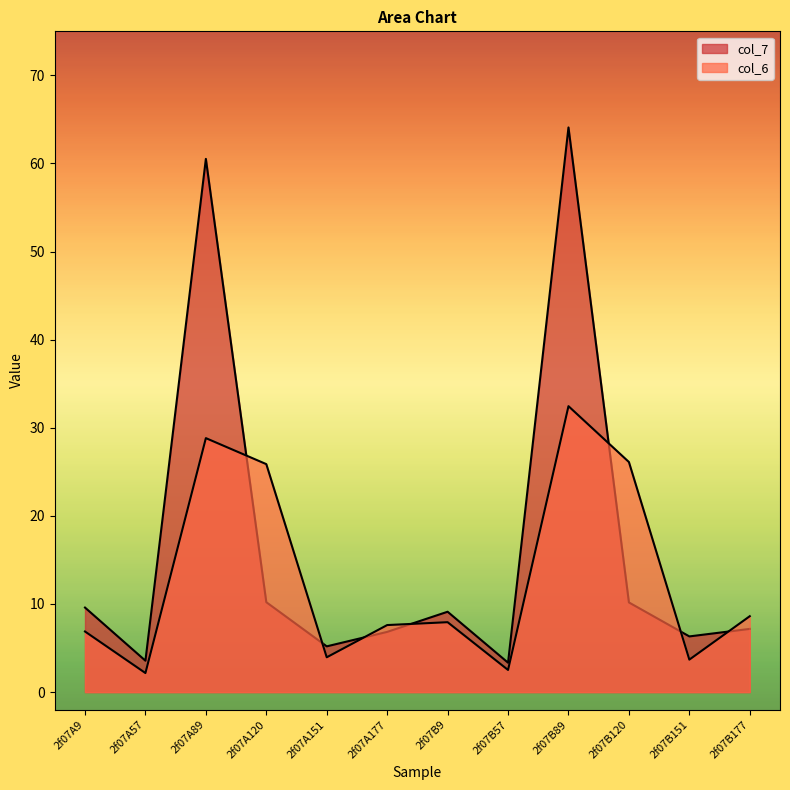

What is the minimum value for col_7?

3.3